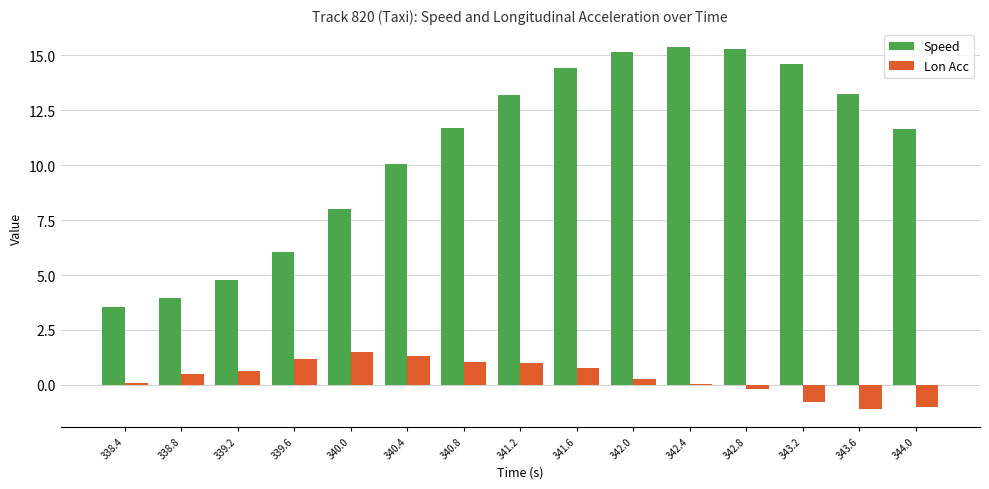

How many values in the Speed series are below 11?

6